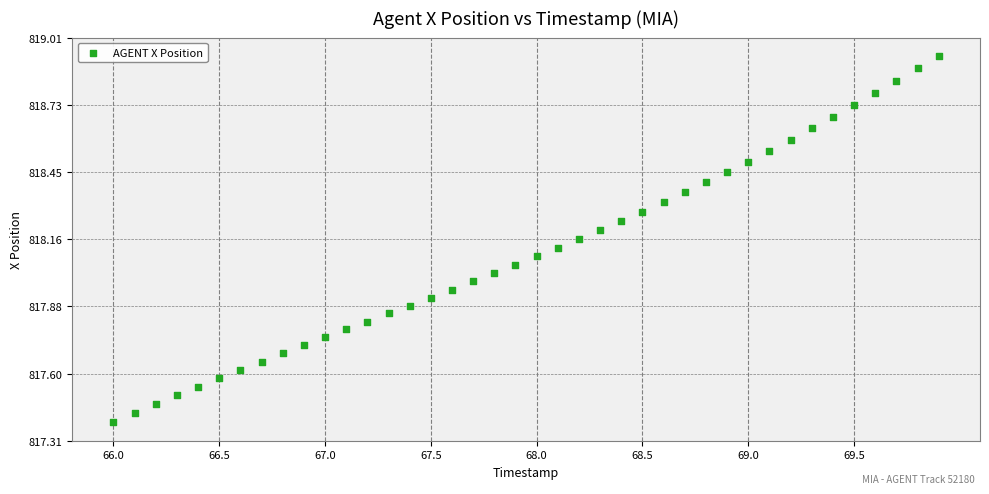

What is the range of X values (max minus min)?

3.9